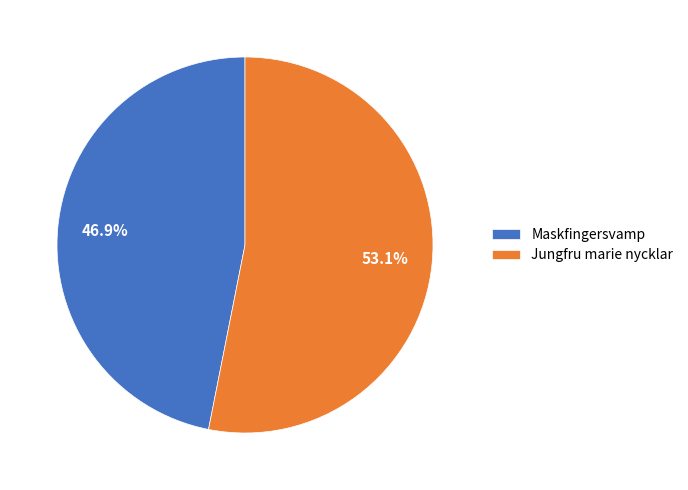

What percentage is the Jungfru marie nycklar slice, to the nearest percent?

53%